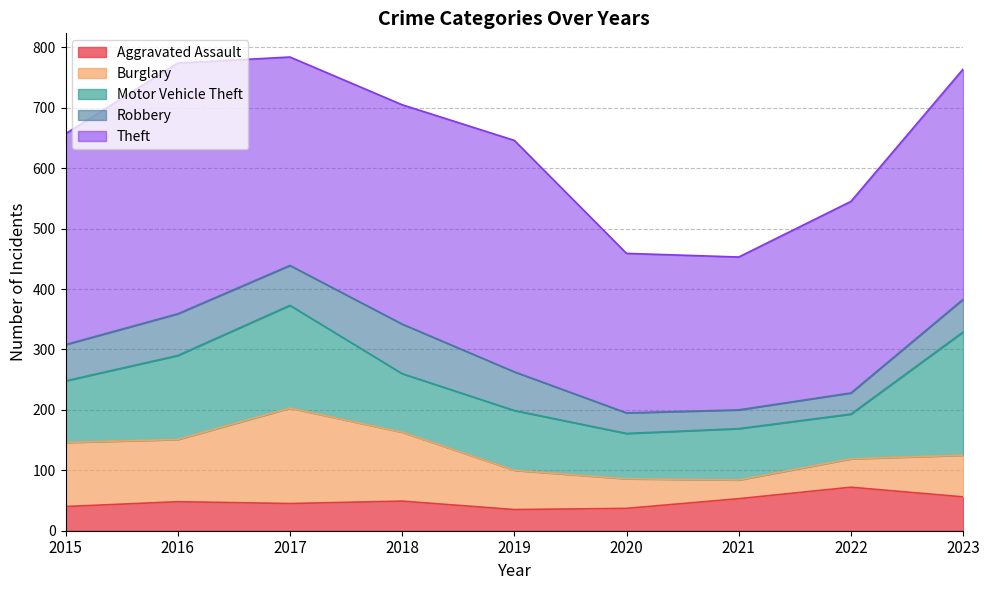

What is the average value of the Aggravated Assault series?

48